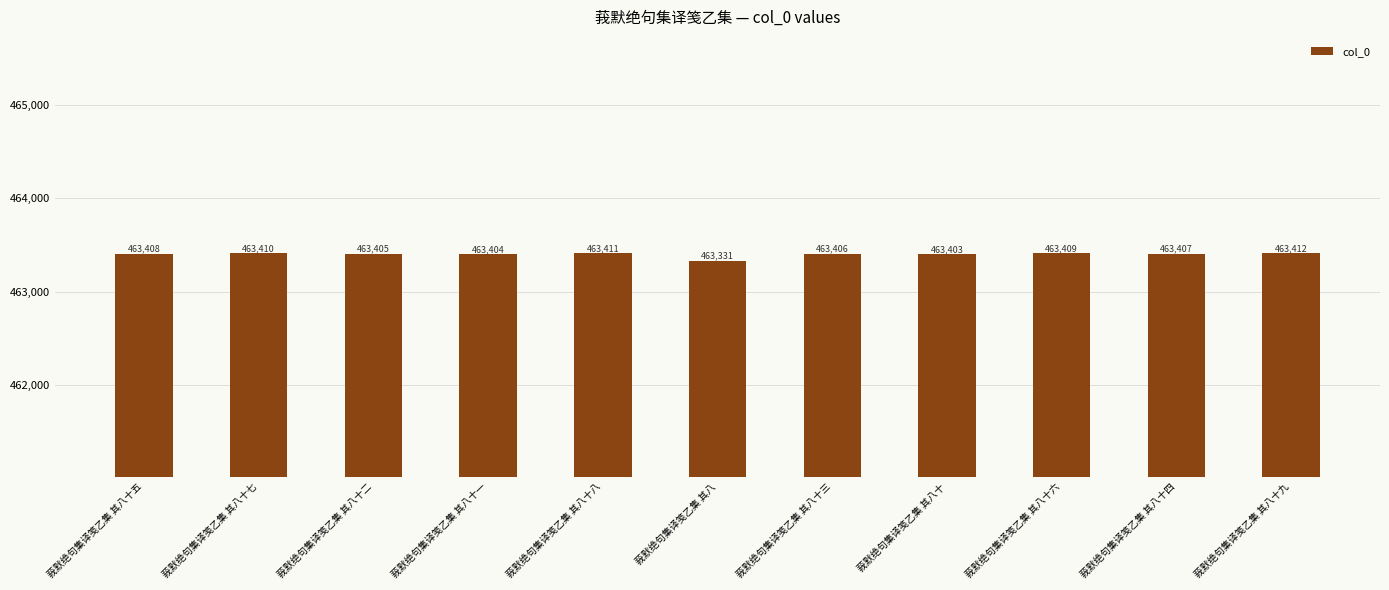

Reading left to right, what are all the values shown in this chart?

463408	463410	463405	463404	463411	463331	463406	463403	463409	463407	463412